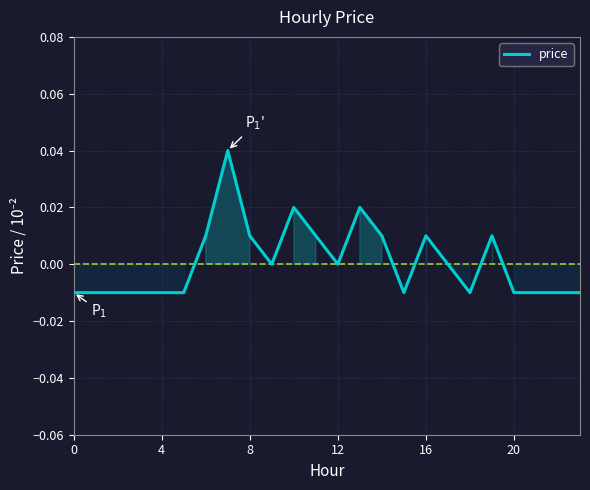

How many interior local valleys (lower than both neighbors) does the data have?

4